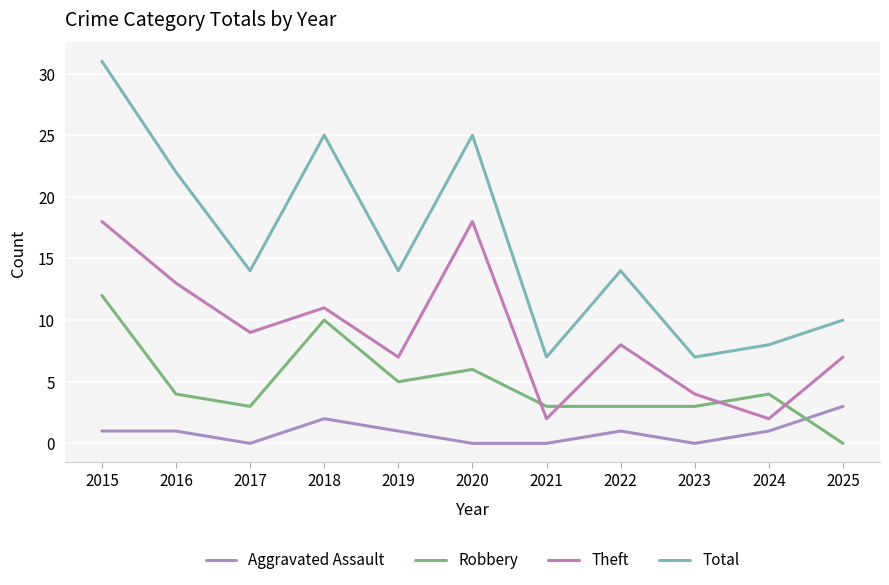

What is the difference between the maximum and minimum values in the Aggravated Assault series?

3